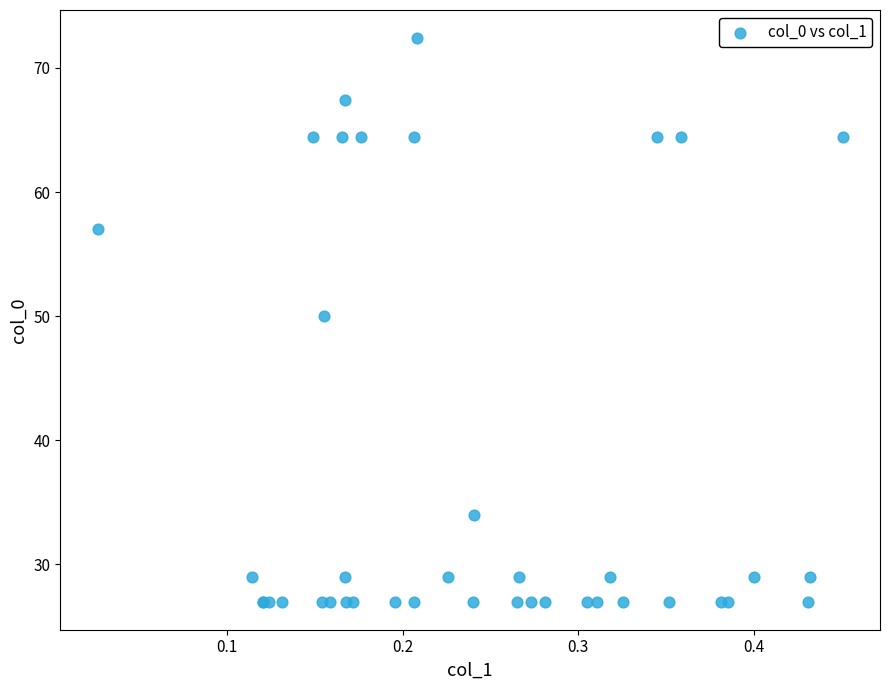

What Y value in the scatter plot is closest to 49?

50.0